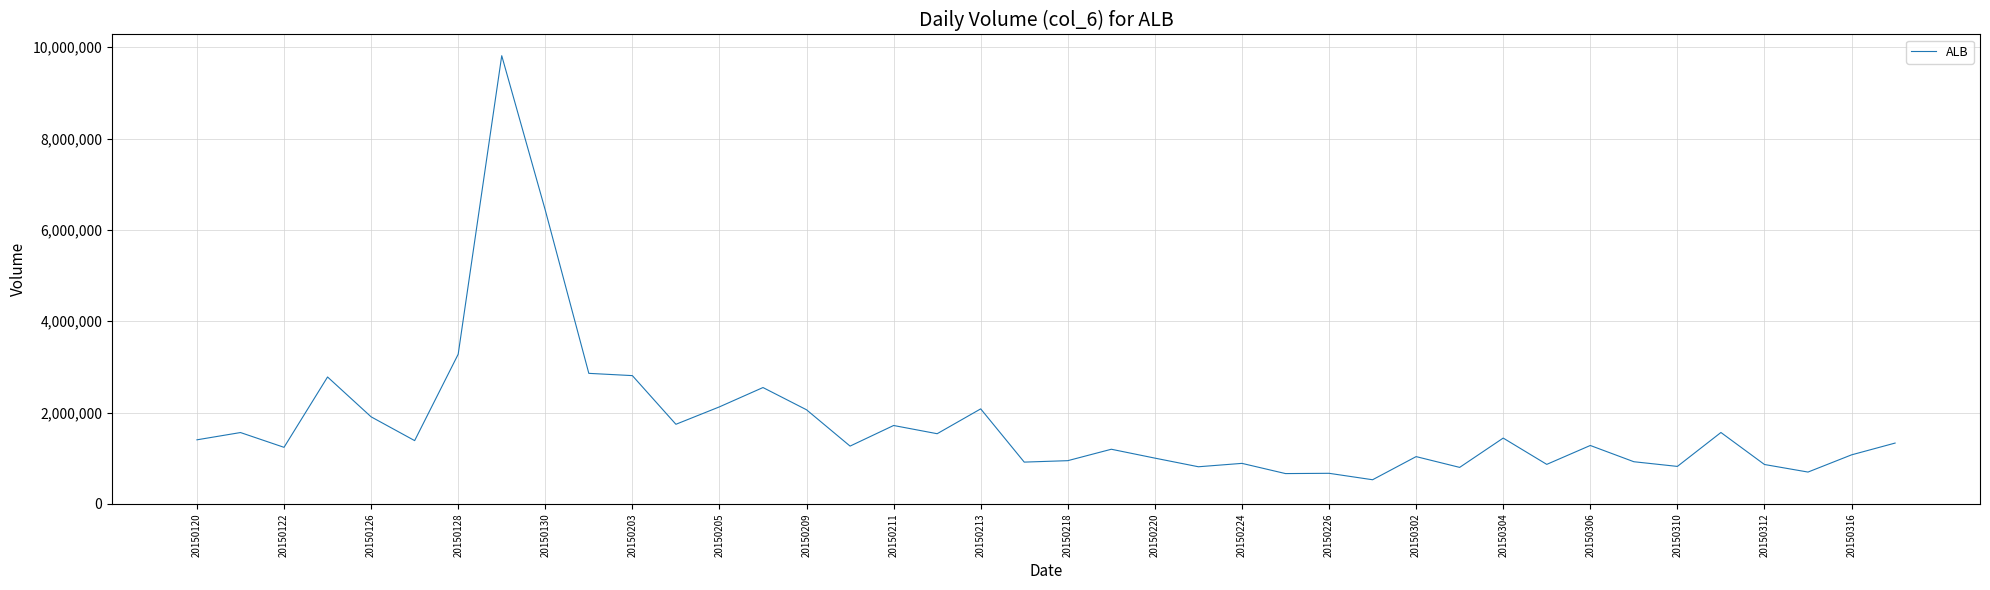

What is the difference between the maximum and minimum values?

9284854